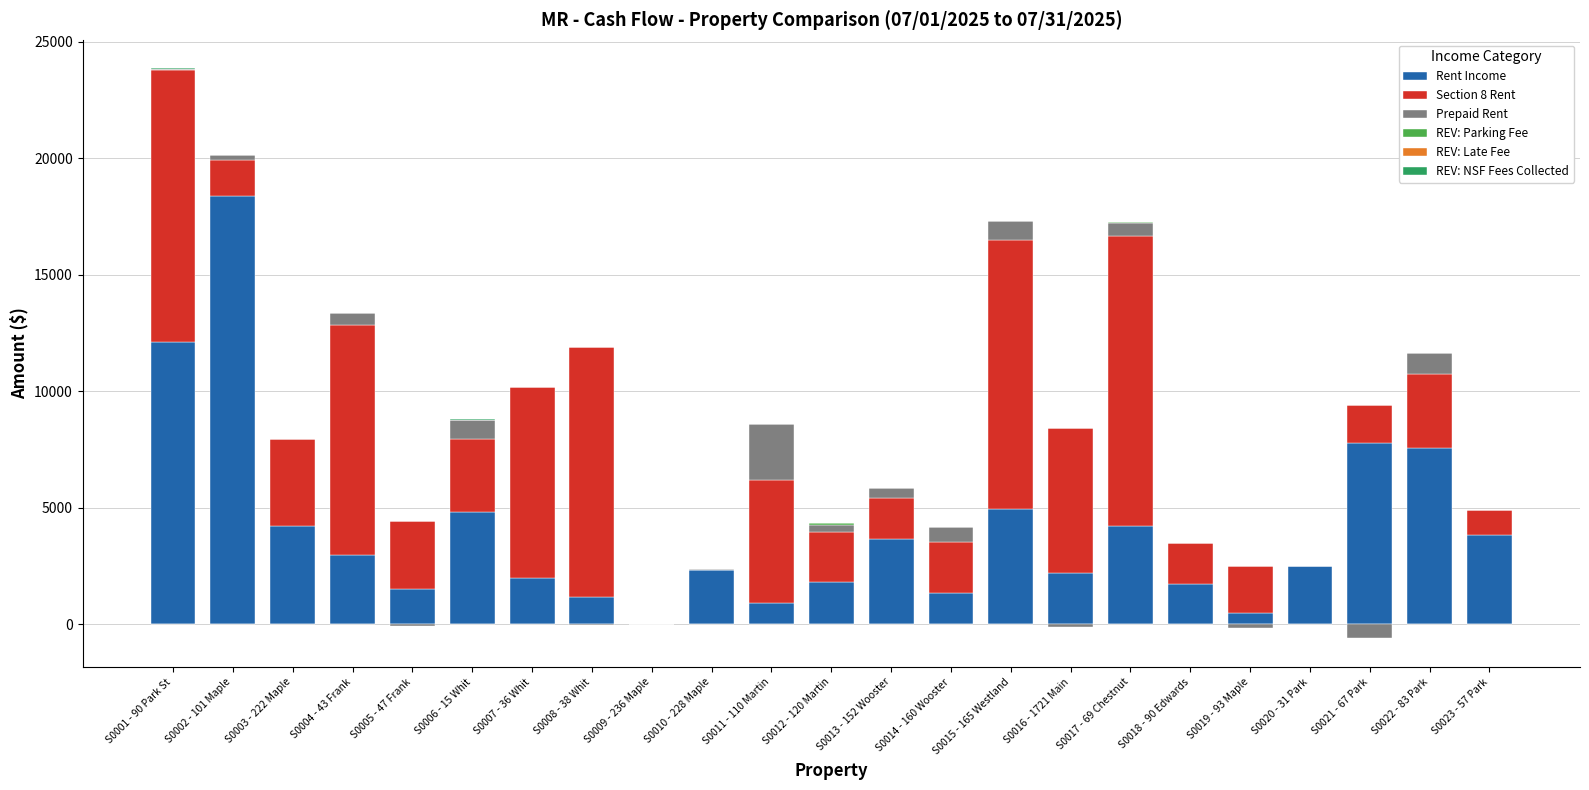

What are all the series names shown in the legend?

Rent Income, Section 8 Rent, Prepaid Rent, REV: Parking Fee, REV: Late Fee, REV: NSF Fees Collected